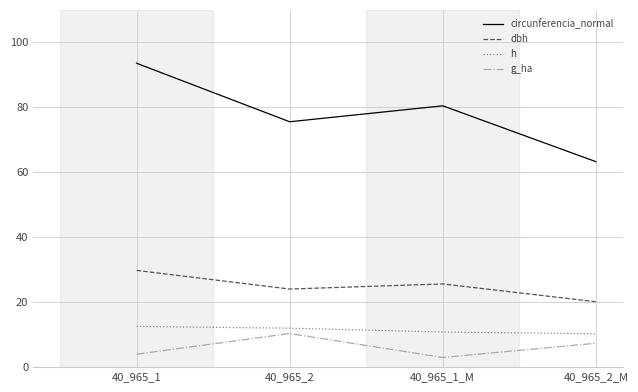

How many lines are shown in the chart?

4